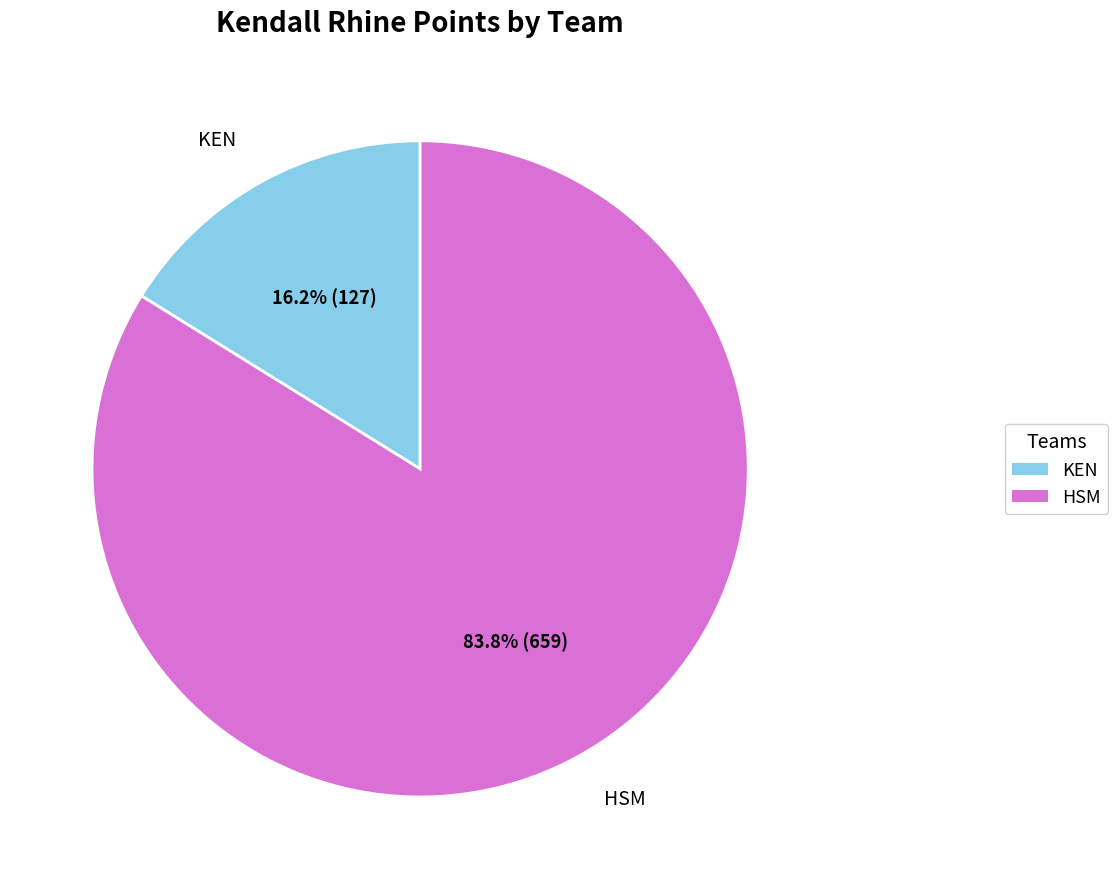

Which has a higher value, KEN or HSM?

HSM